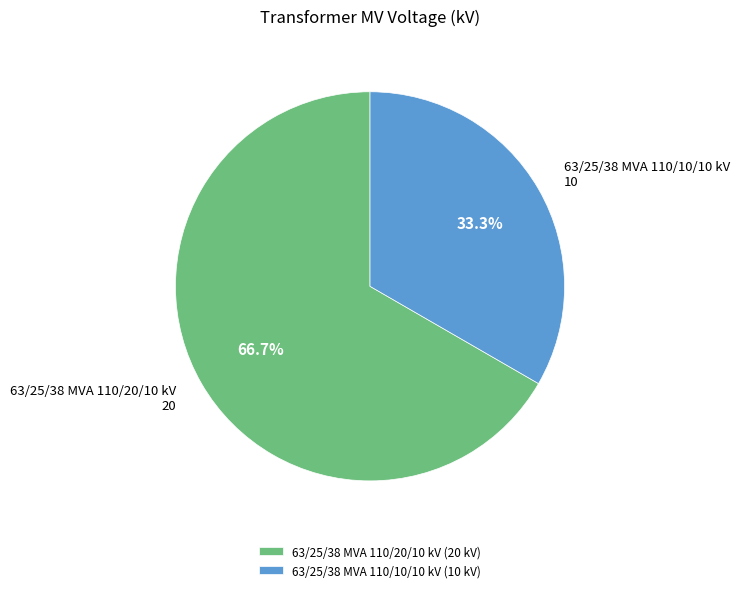

True or false: 63/25/38 MVA 110/20/10 kV accounts for 67% of the total.

True